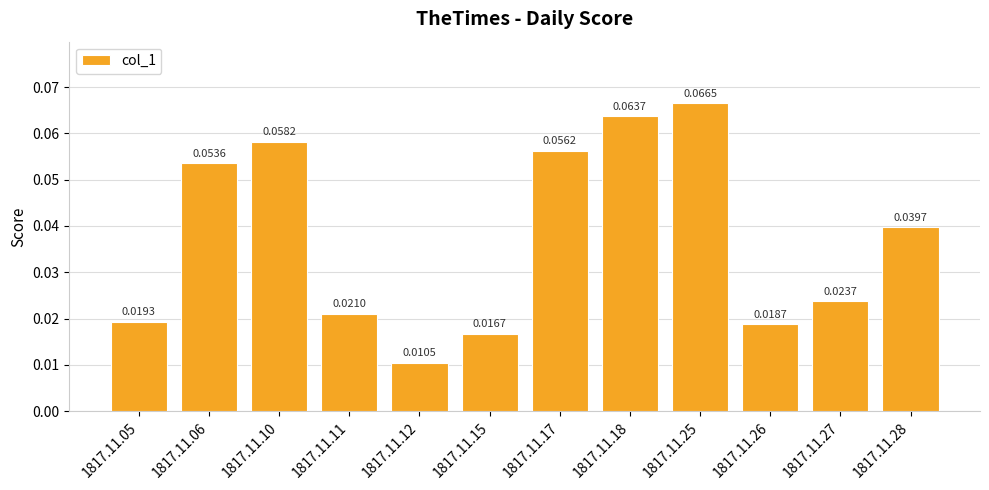

Rank the categories by value from lowest to highest.

1817.11.12, 1817.11.15, 1817.11.26, 1817.11.05, 1817.11.11, 1817.11.27, 1817.11.28, 1817.11.06, 1817.11.17, 1817.11.10, 1817.11.18, 1817.11.25